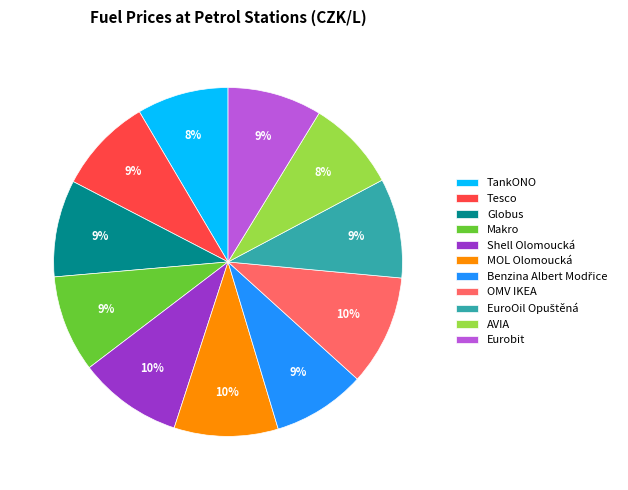

To the nearest percent, what is the combined percentage of Globus and OMV IKEA?

19%